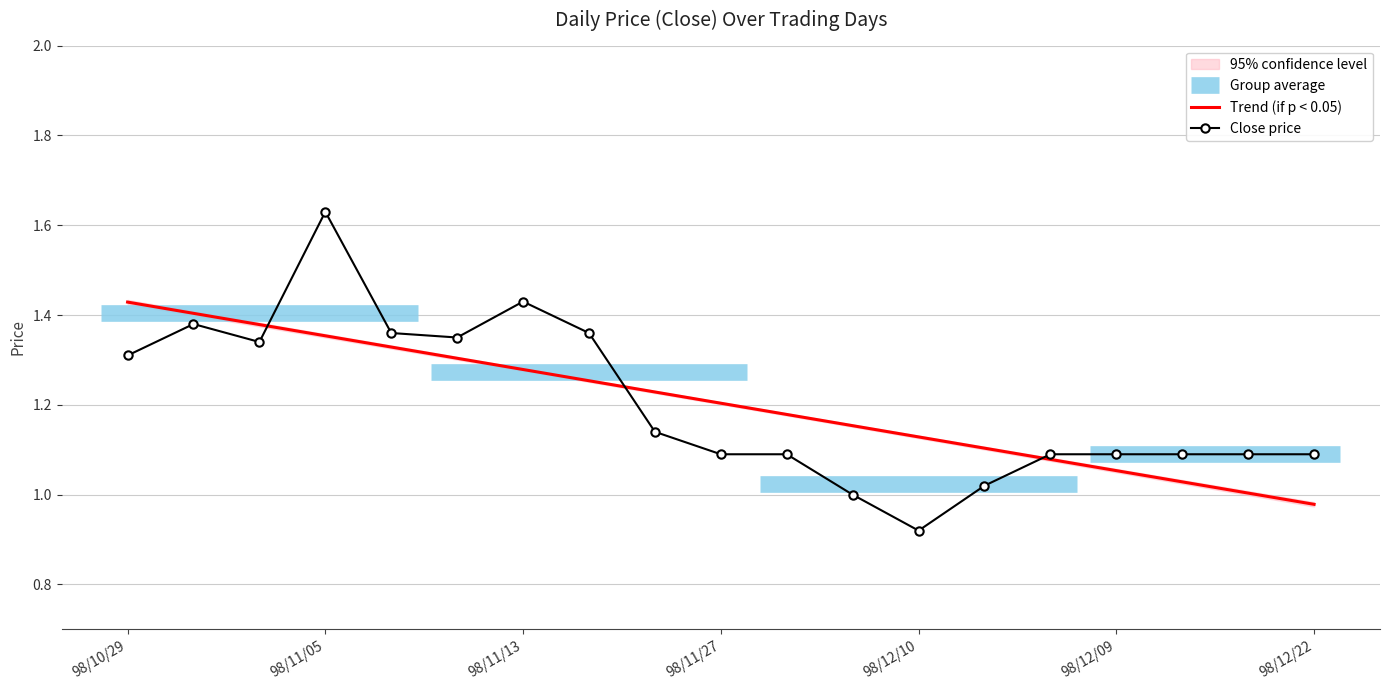

What is the difference between the maximum and minimum values?

0.7